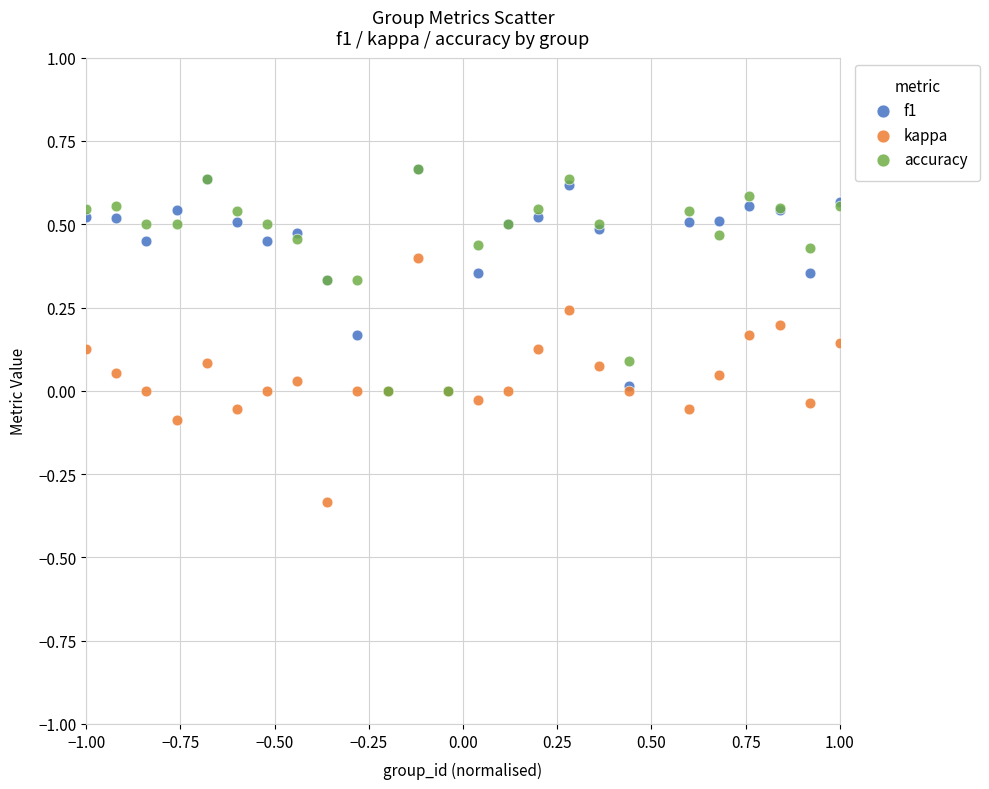

Which series reaches the minimum Y coordinate?

kappa